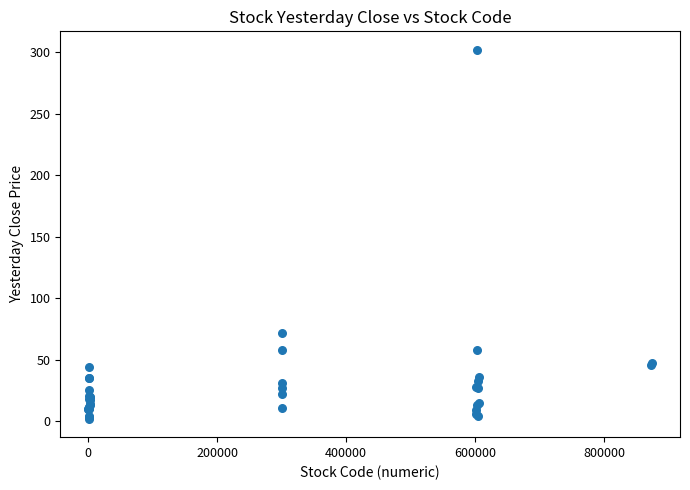

What Y value in the scatter plot is closest to 151?

71.5